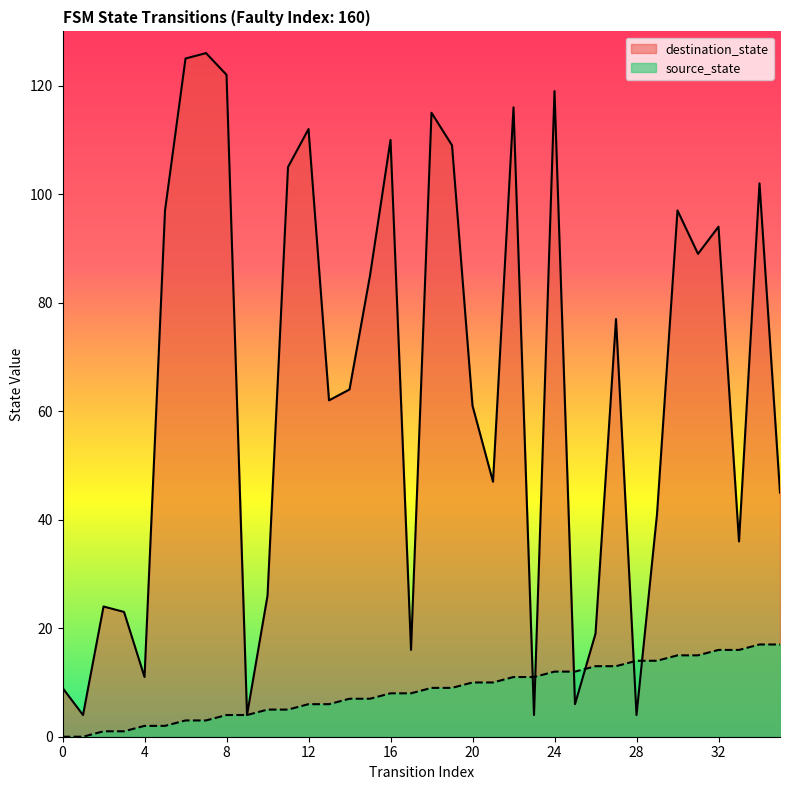

How many times do source_state and destination_state cross each other?

6